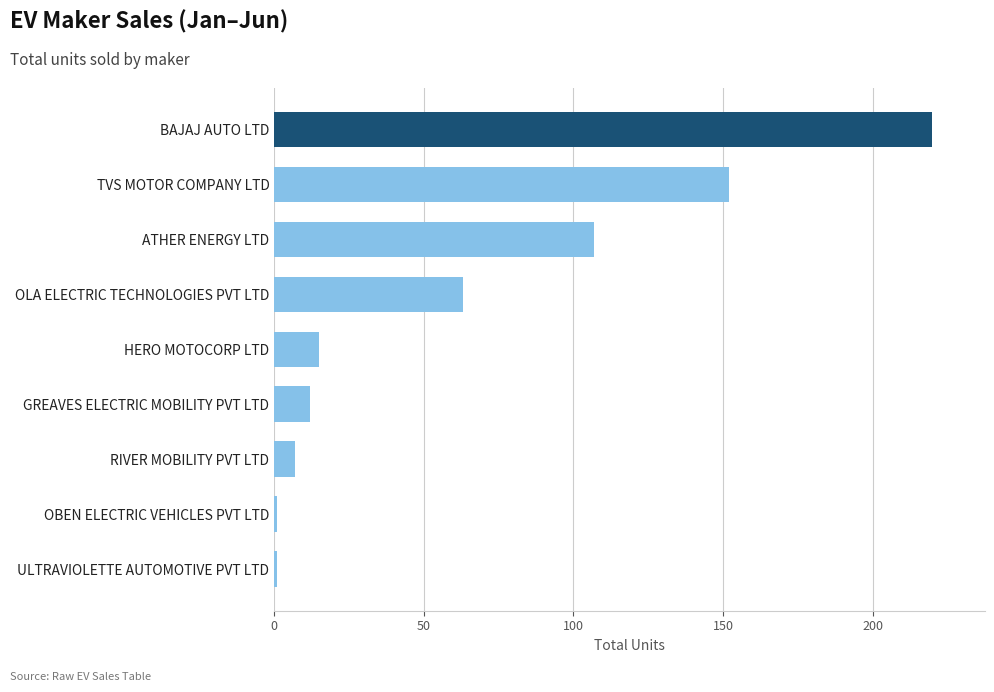

Reading top to bottom, extract all data points from this chart.

220	152	107	63	15	12	7	1	1